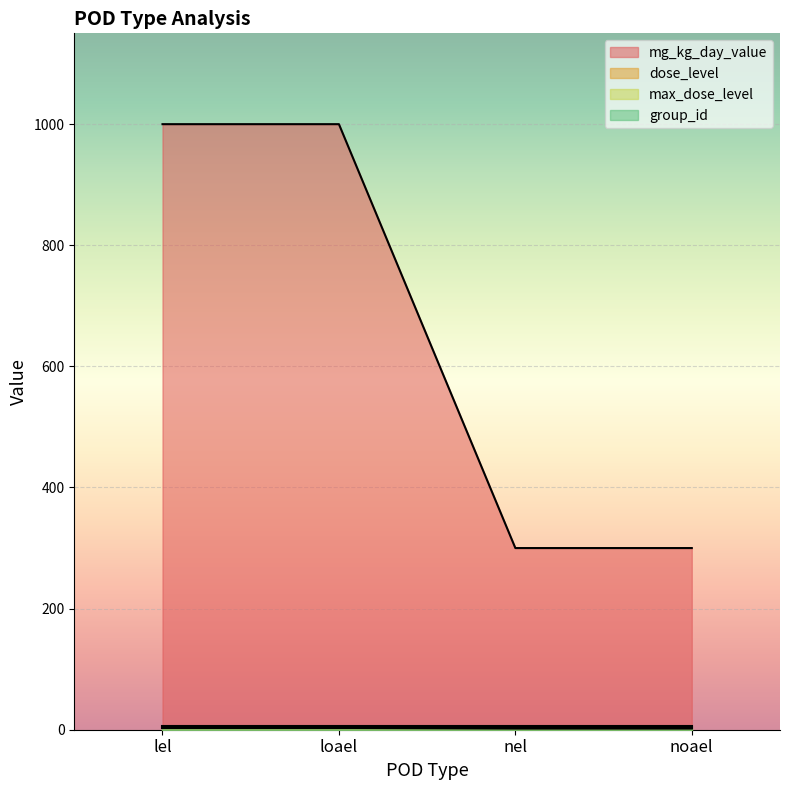

Is the value of dose_level at nel greater than the value of mg_kg_day_value at loael?

No